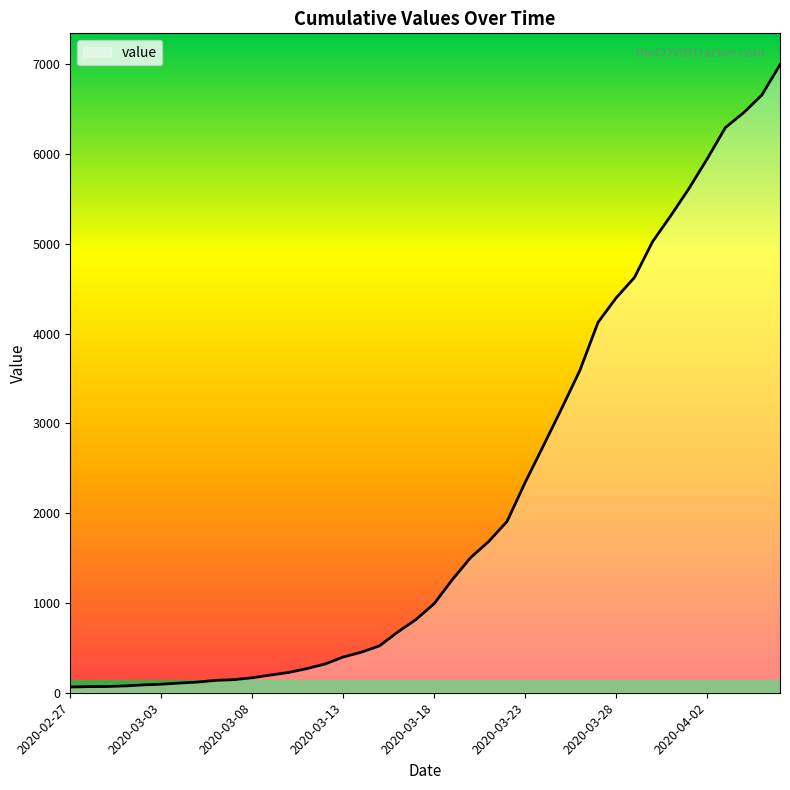

What is the difference between the maximum and minimum values?

6931